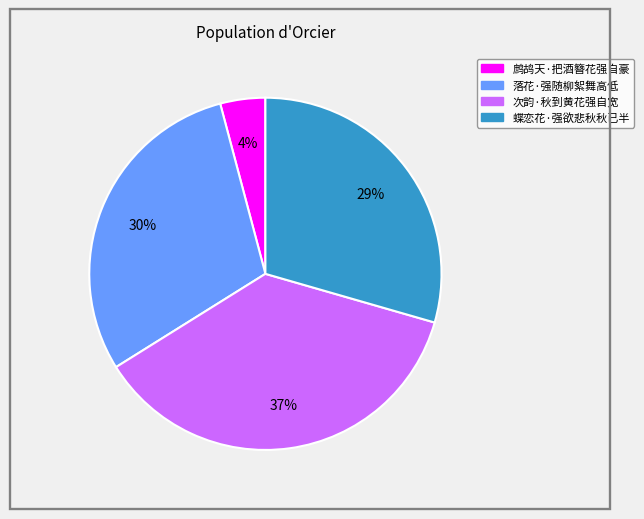

Combined, do 蝶恋花·强欲悲秋秋已半 and 鹧鸪天·把酒簪花强自豪 account for over 50%?

No